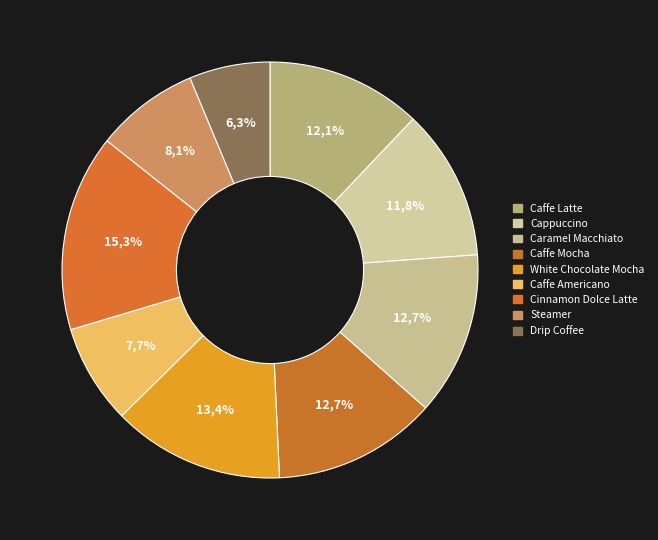

What percentage do Steamer and Drip Coffee together represent?

14.3%